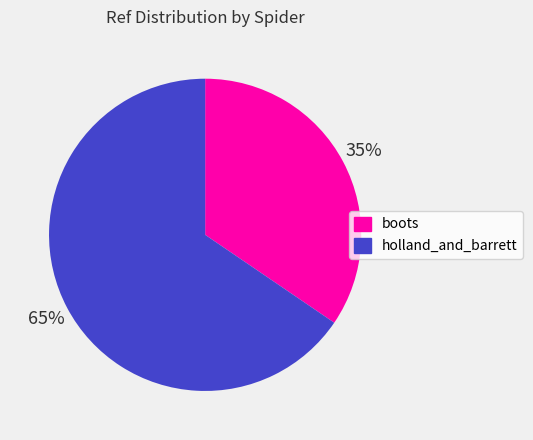

What is the ratio of the value at boots to the value at holland_and_barrett?

0.5